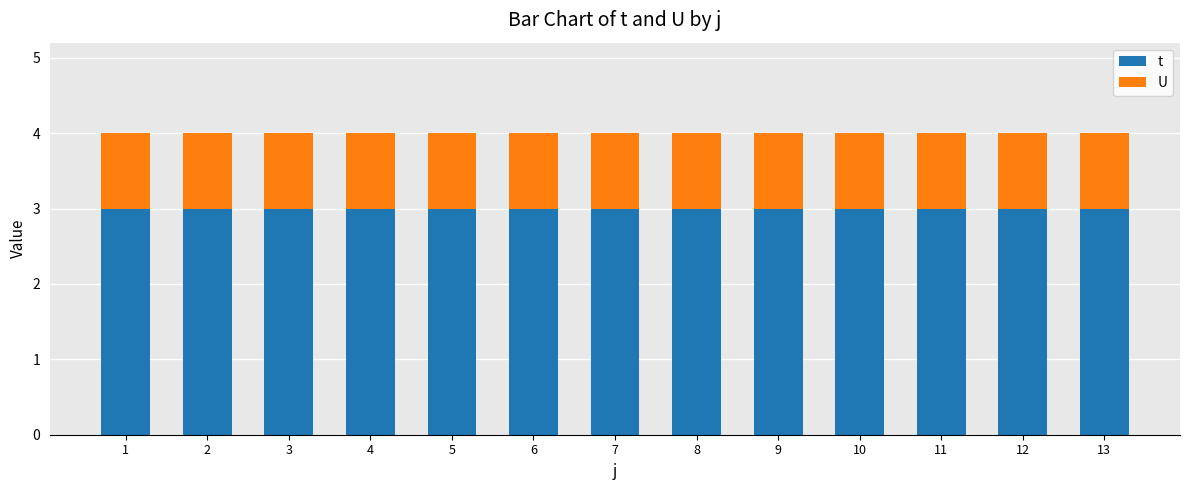

What is the value of the t bar at the 1st from the left?

3